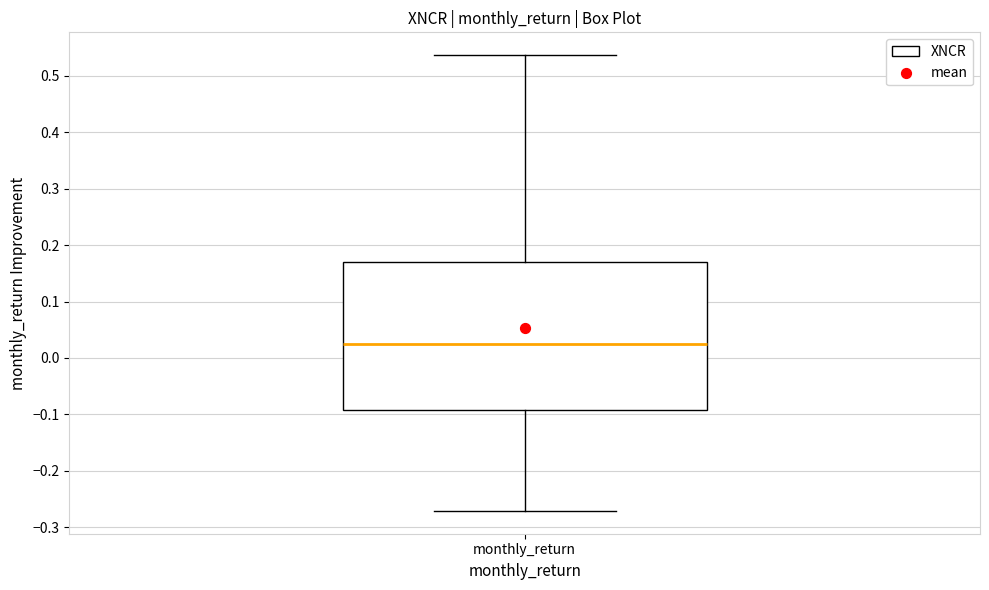

Transcribe this box plot: give where the median line is, the range the box spans, and where the two whiskers end, as read against the y-axis. The values are not printed on the chart, so give them approximately, as read against the axis.

median 0.02, box -0.09 to 0.17, whiskers -0.27 to 0.54